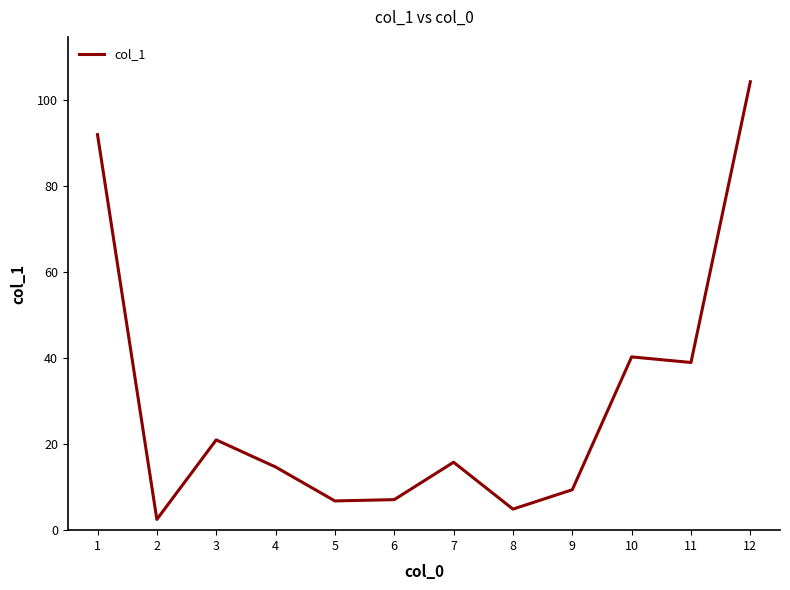

What is the change in value from 1 to 4?

-77.3